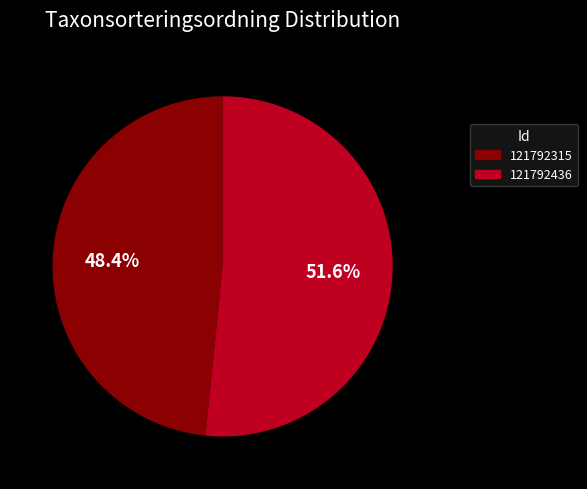

How much of the chart is everything except 121792436?

48.4%